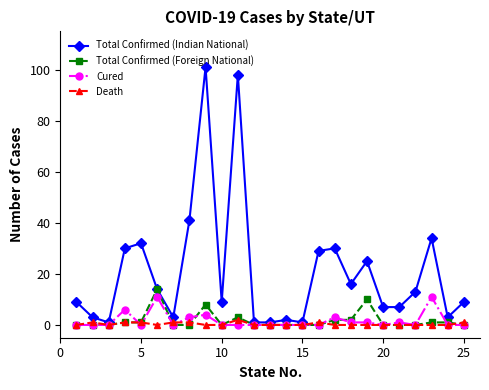

List the series in order of their peak value, lowest first.

Death, Cured, Total Confirmed (Foreign National), Total Confirmed (Indian National)